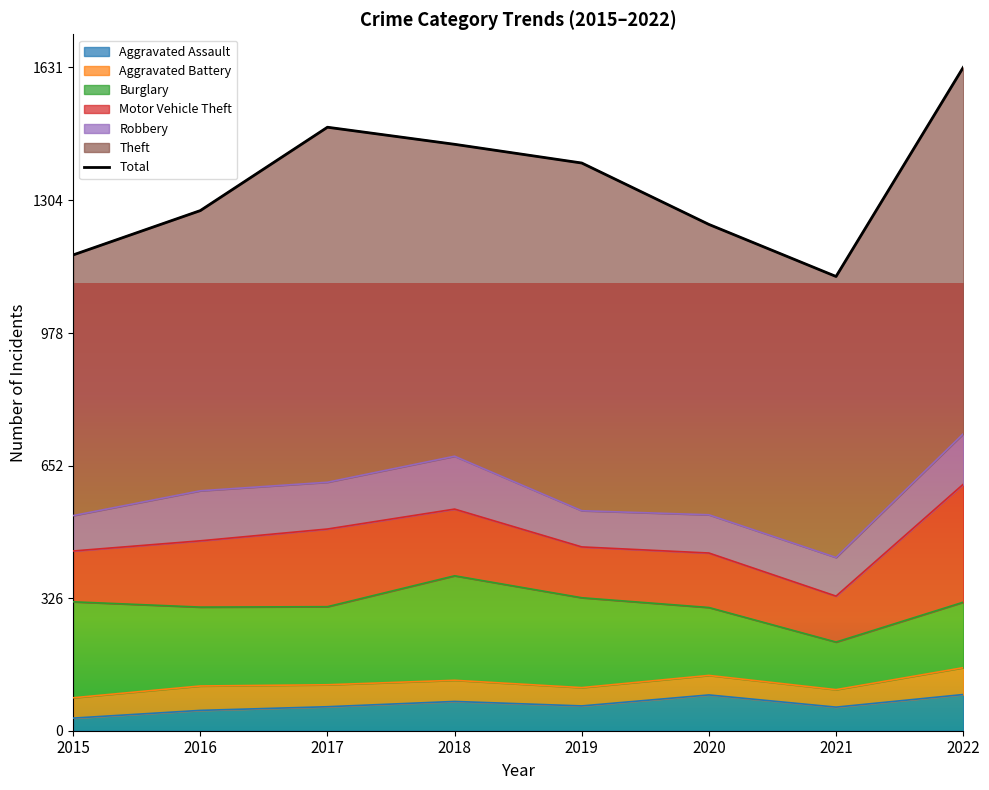

List the labels in order of value, smallest first.

2021, 2015, 2020, 2016, 2019, 2018, 2017, 2022